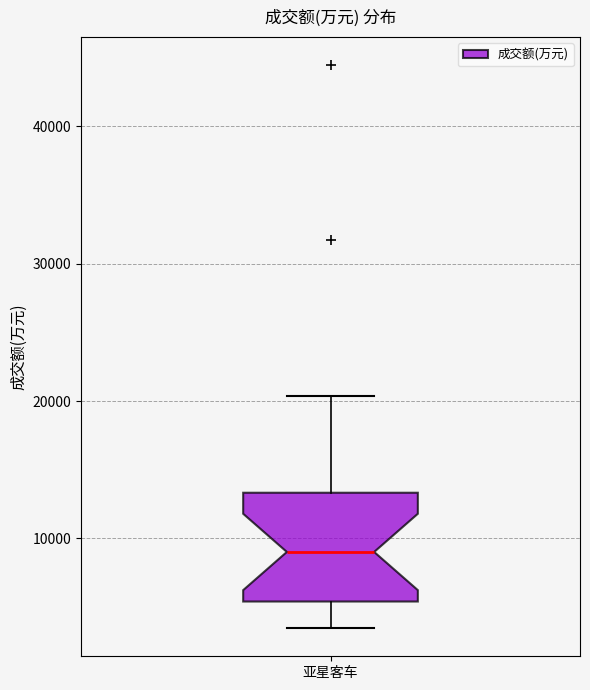

Where does the median line of the box for 亚星客车 sit on the y-axis? The values are not printed on the chart, so give them approximately, as read against the axis.

9000